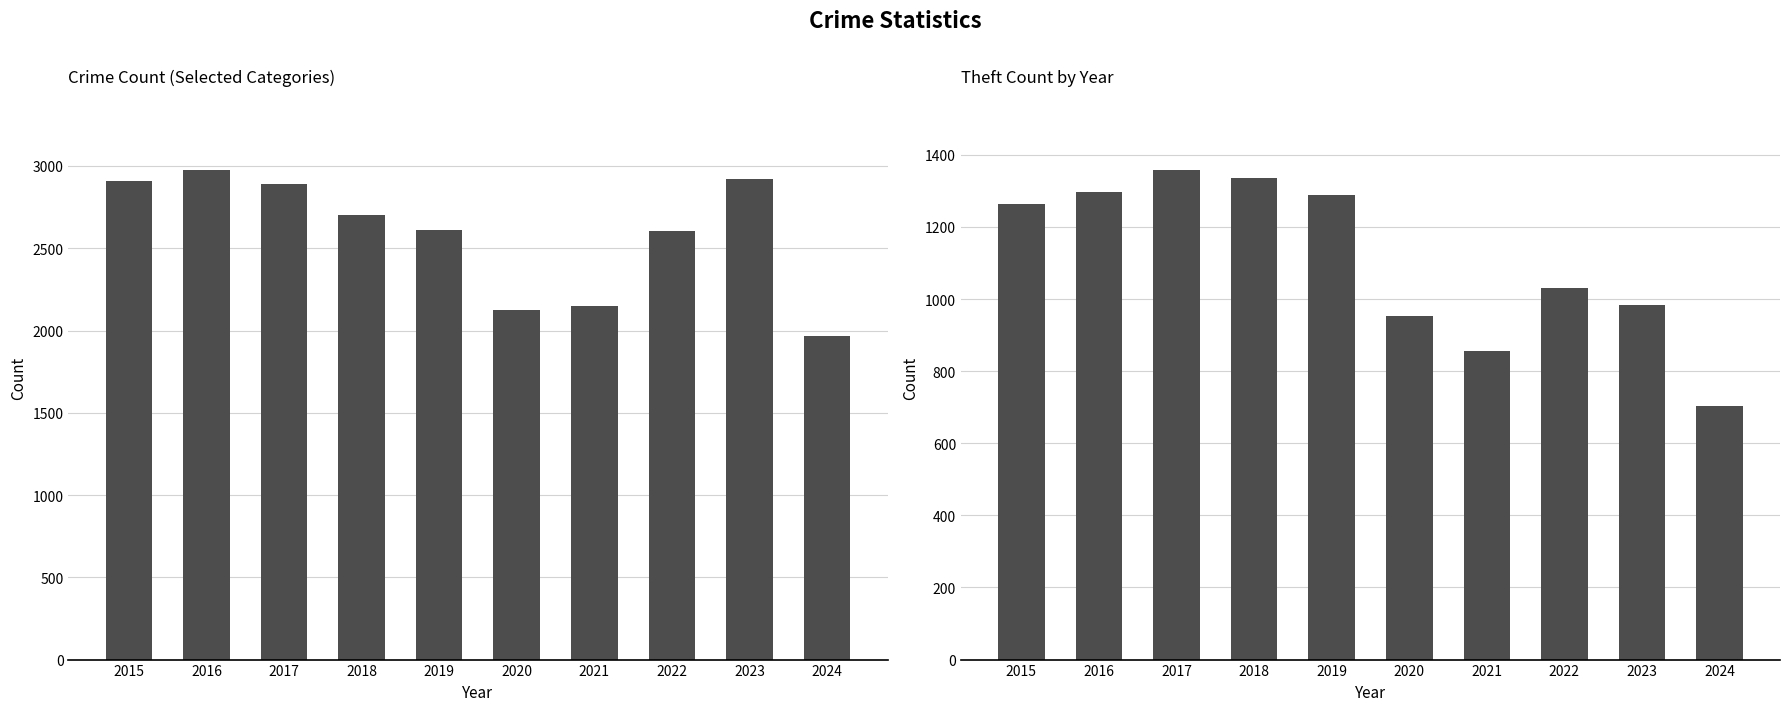

How many data points in Total Selected Crimes are less than 2705?

5